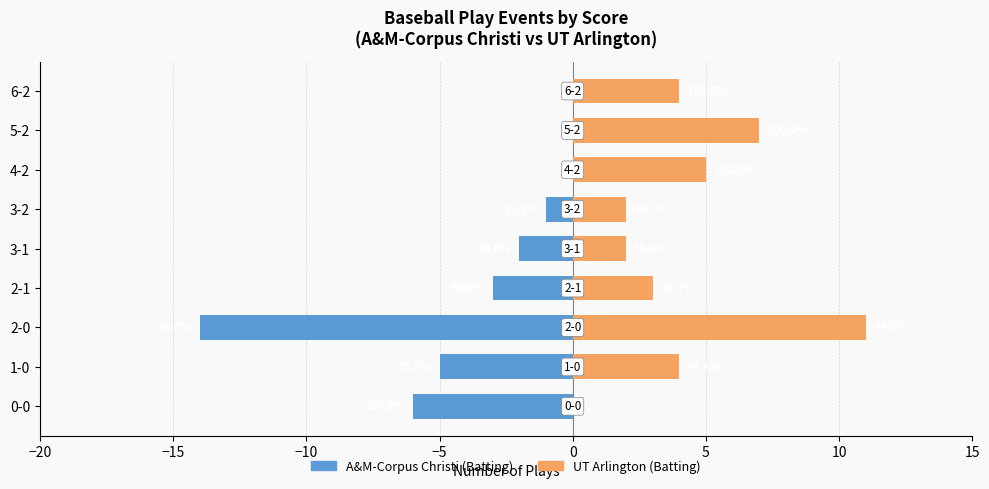

The A&M-Corpus Christi (Batting) series shows 0 at 6-2. True or false?

True